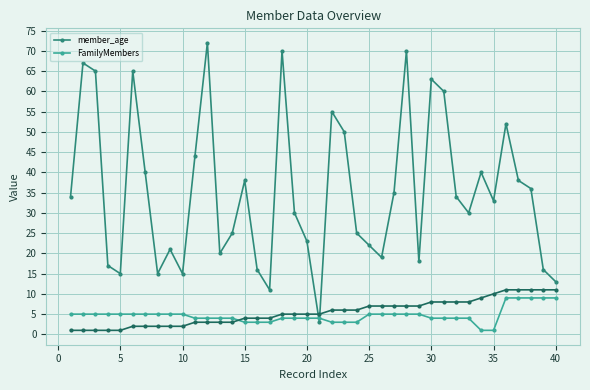

What is the maximum value shown in the chart?

72